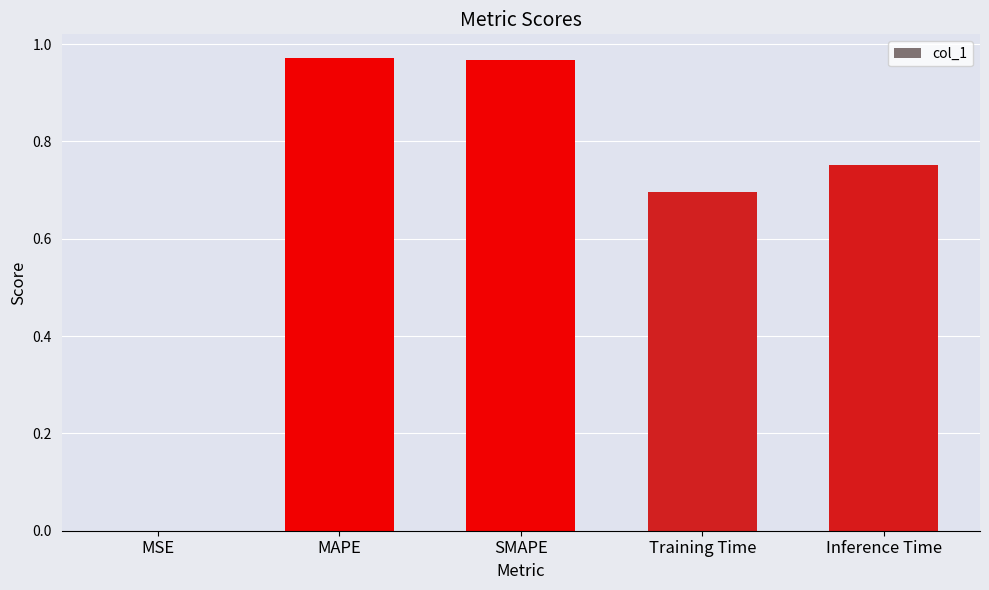

Is it true that the value at Training Time is 0.7?

True